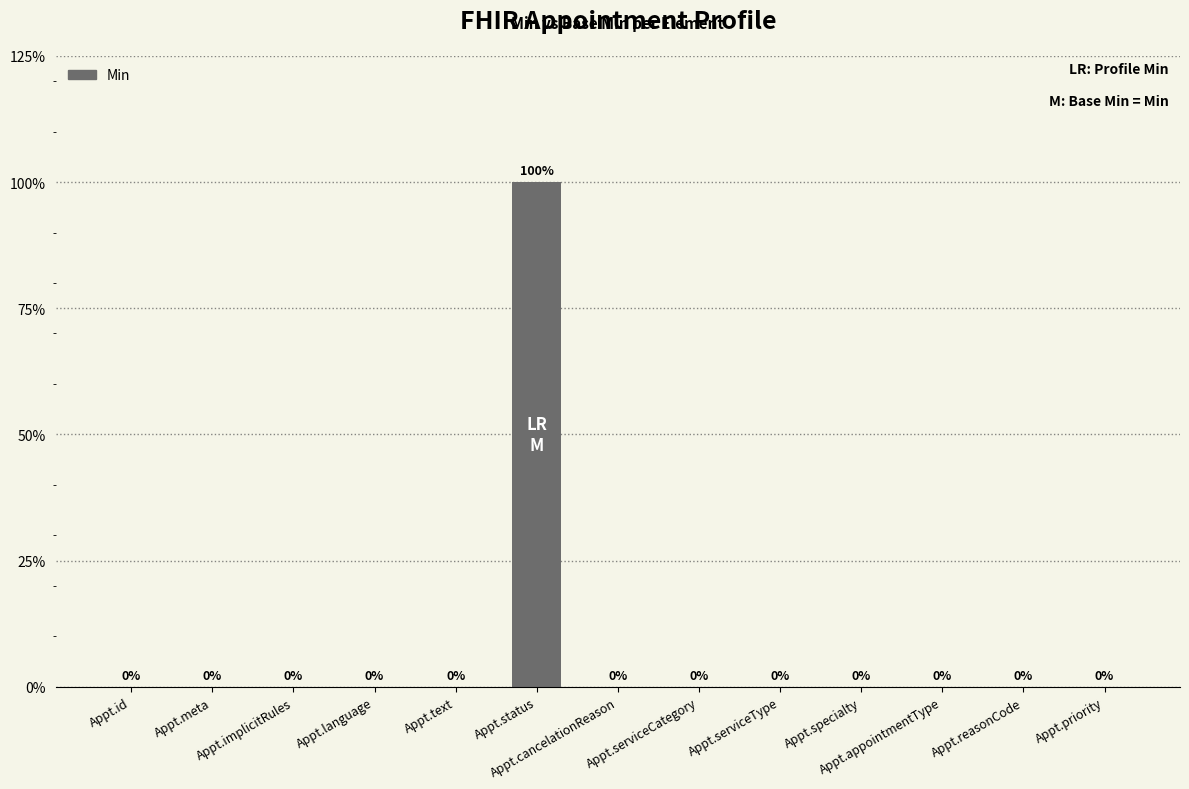

Between Appt.language and Appt.reasonCode, which is larger?

Appt.language